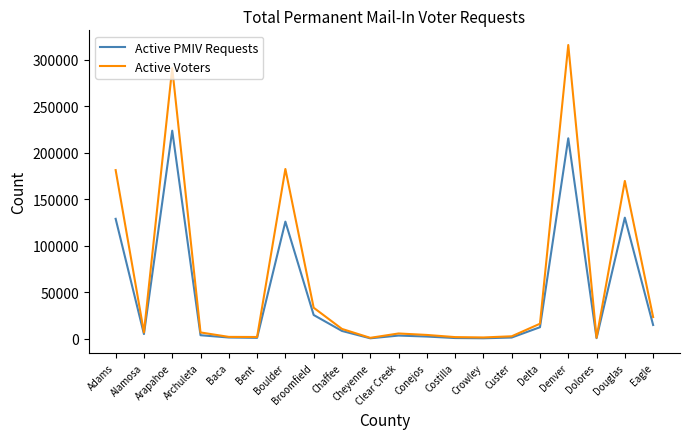

What is the minimum value for Active Voters?

1121